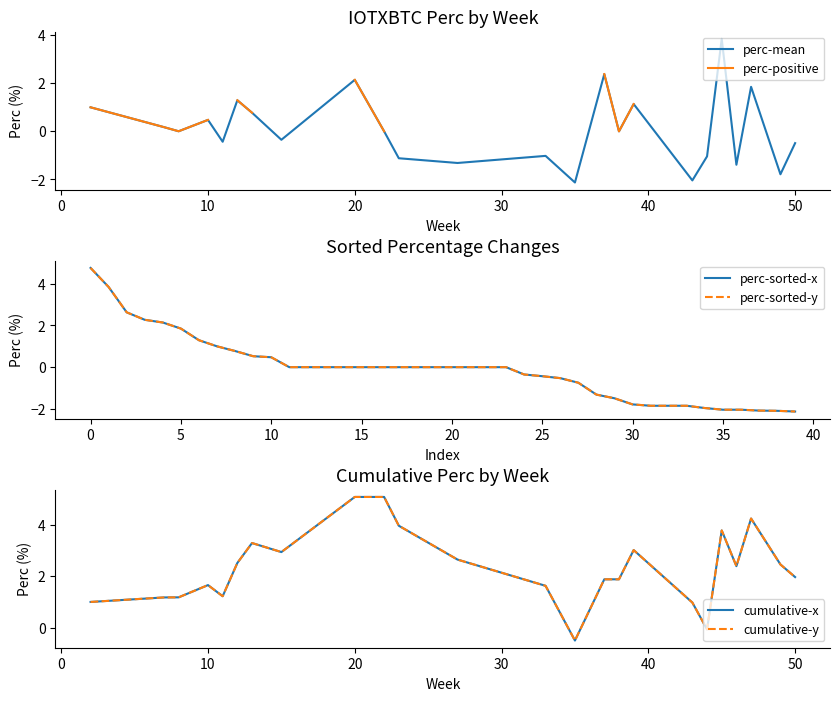

How many negative values are there?

16